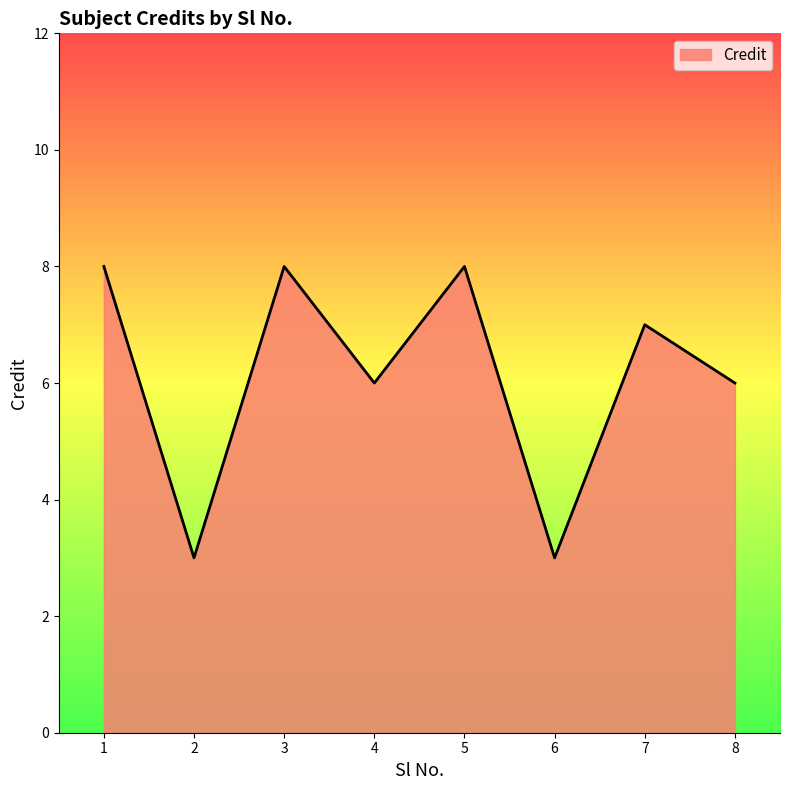

Is it true that the value at 8 is 10?

False